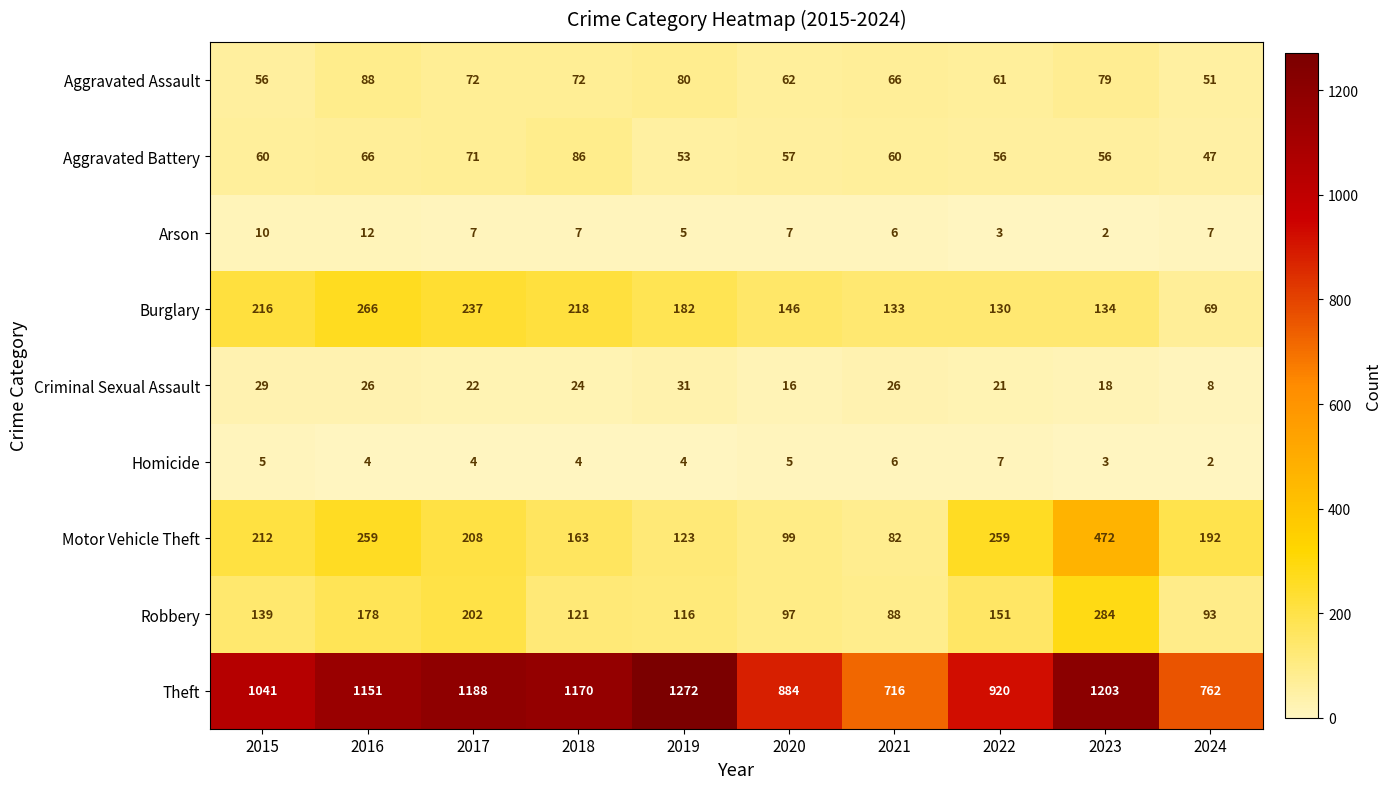

Read the Aggravated Battery value at 2022, to the nearest 5.

55